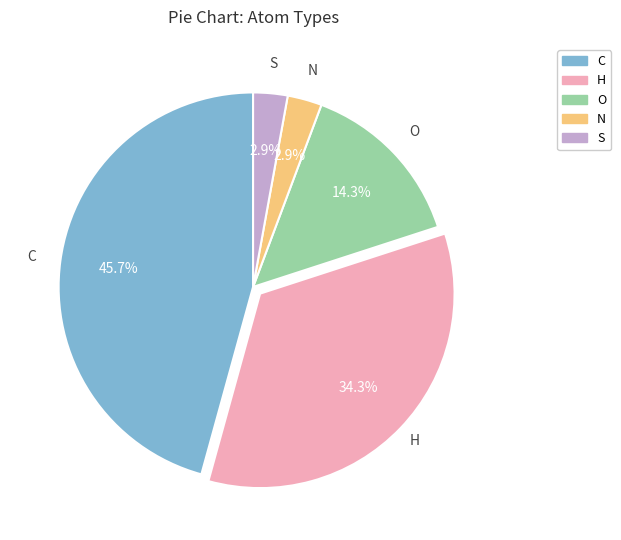

Approximately how many times larger is the value at C compared to H?

1.3